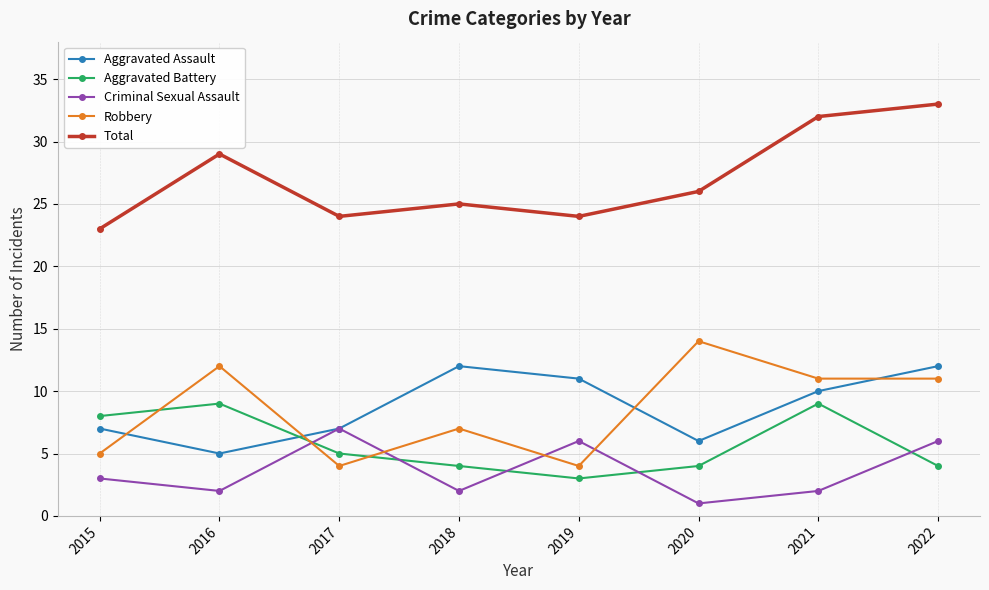

The value of Aggravated Battery at 2016 is 13. True or false?

False